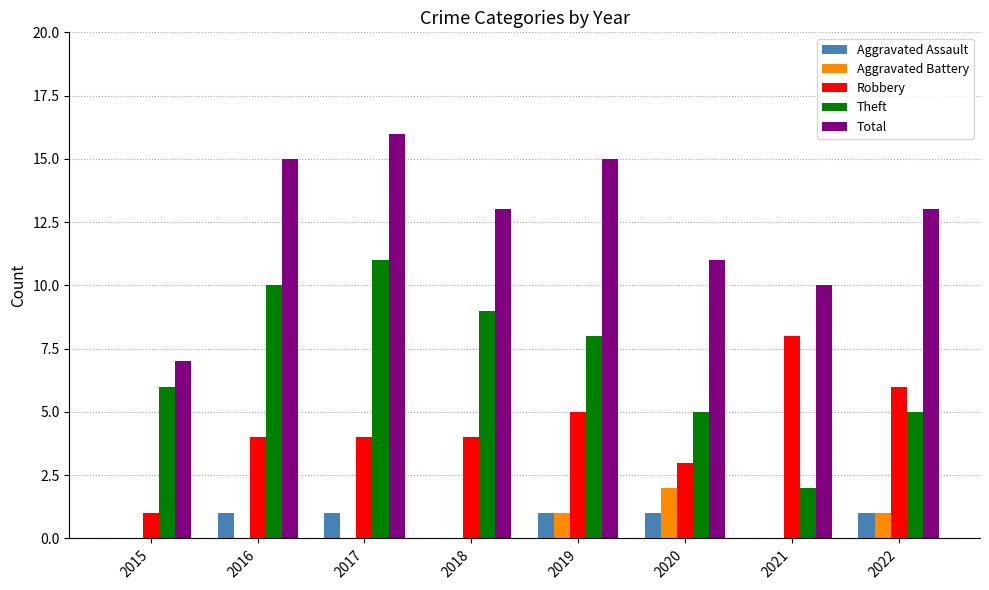

What is the sum of all Robbery values?

35